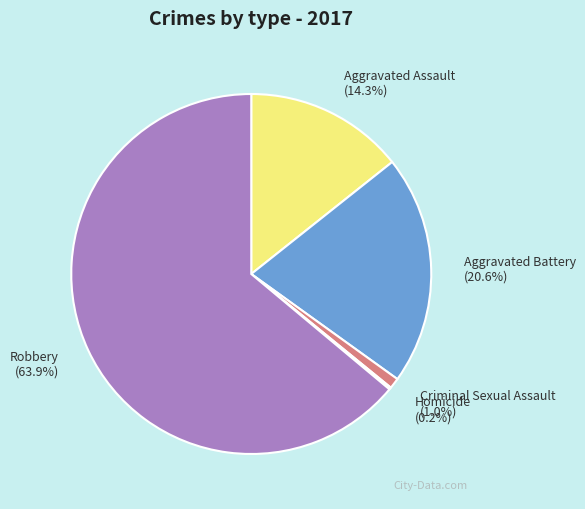

Is it true that Criminal Sexual Assault is 11% of the pie?

False